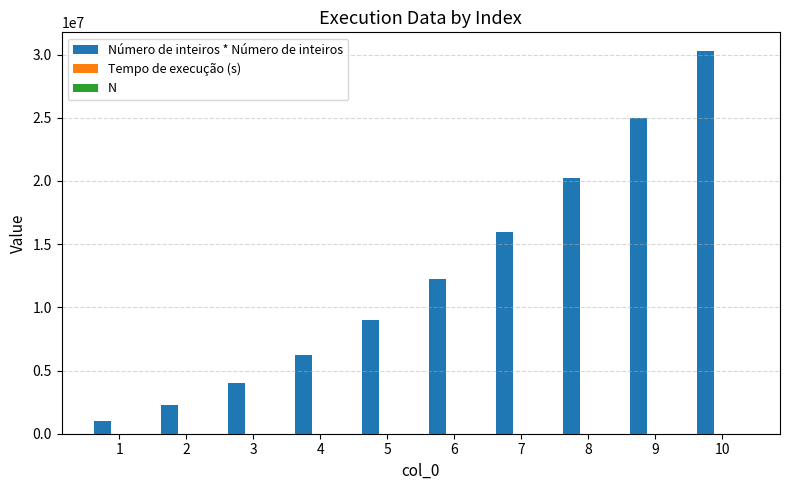

Rank the series at 6 from highest to lowest value.

Número de inteiros * Número de inteiros, N, Tempo de execução (s)